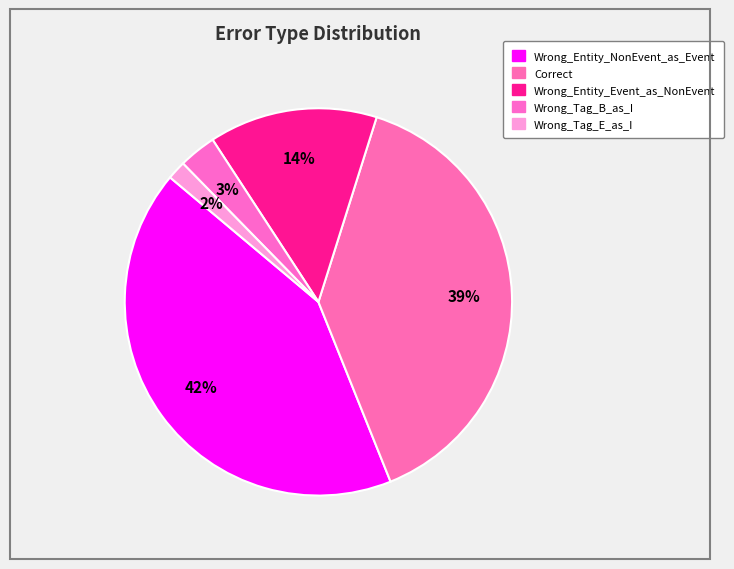

The Wrong_Tag_E_as_I slice represents 1% of the pie. True or false?

False